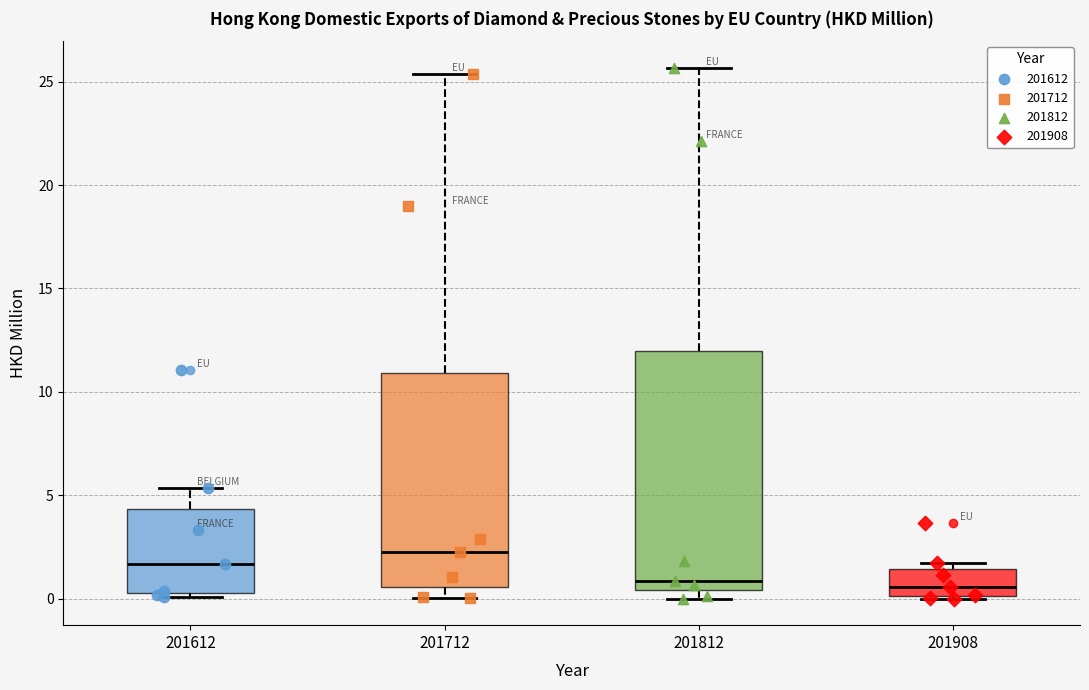

Reading left to right, read every box against the y-axis: the position of its median line, the range the box covers, and the ends of its whiskers. The values are not printed on the chart, so give them approximately, as read against the axis.

201612: median 1.5, box 0.5 to 4.5, whiskers 0.0 to 5.5
201712: median 2.5, box 0.5 to 11.0, whiskers 0.0 to 25.5
201812: median 1.0, box 0.5 to 12.0, whiskers 0.0 to 25.5
201908: median 0.5, box 0.0 to 1.5, whiskers 0.0 to 1.5 (just above the box's upper edge)